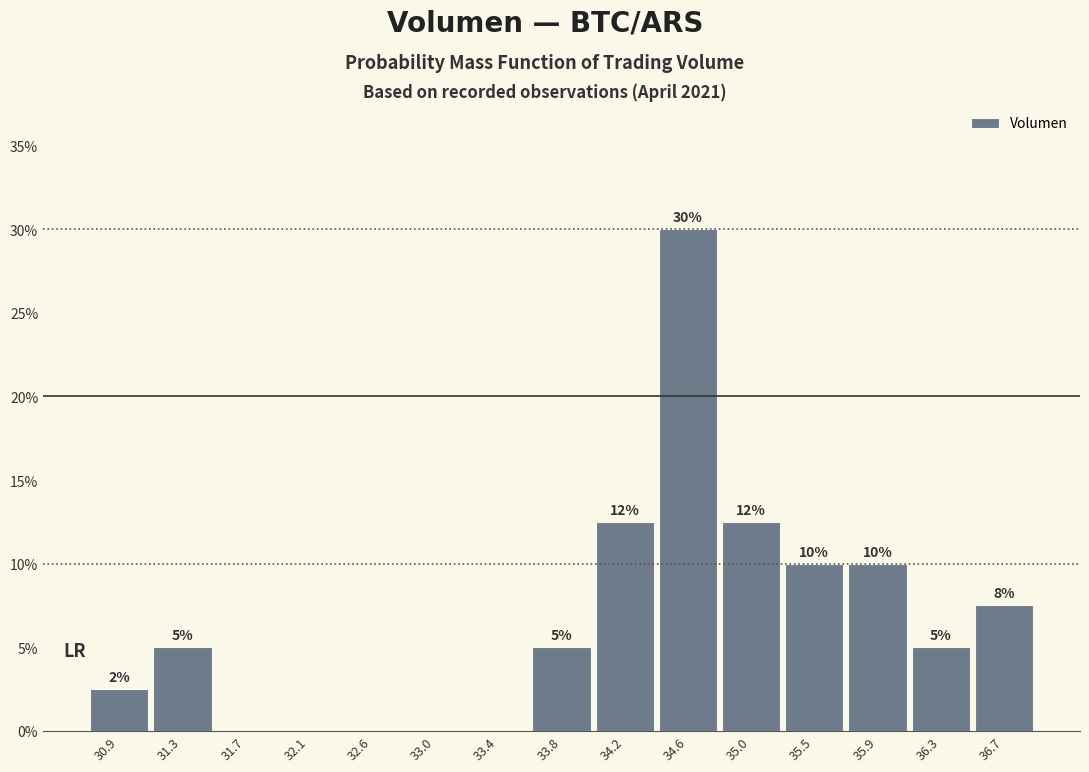

Over which range of the x-axis is the bar tallest?

34.40 to 34.85